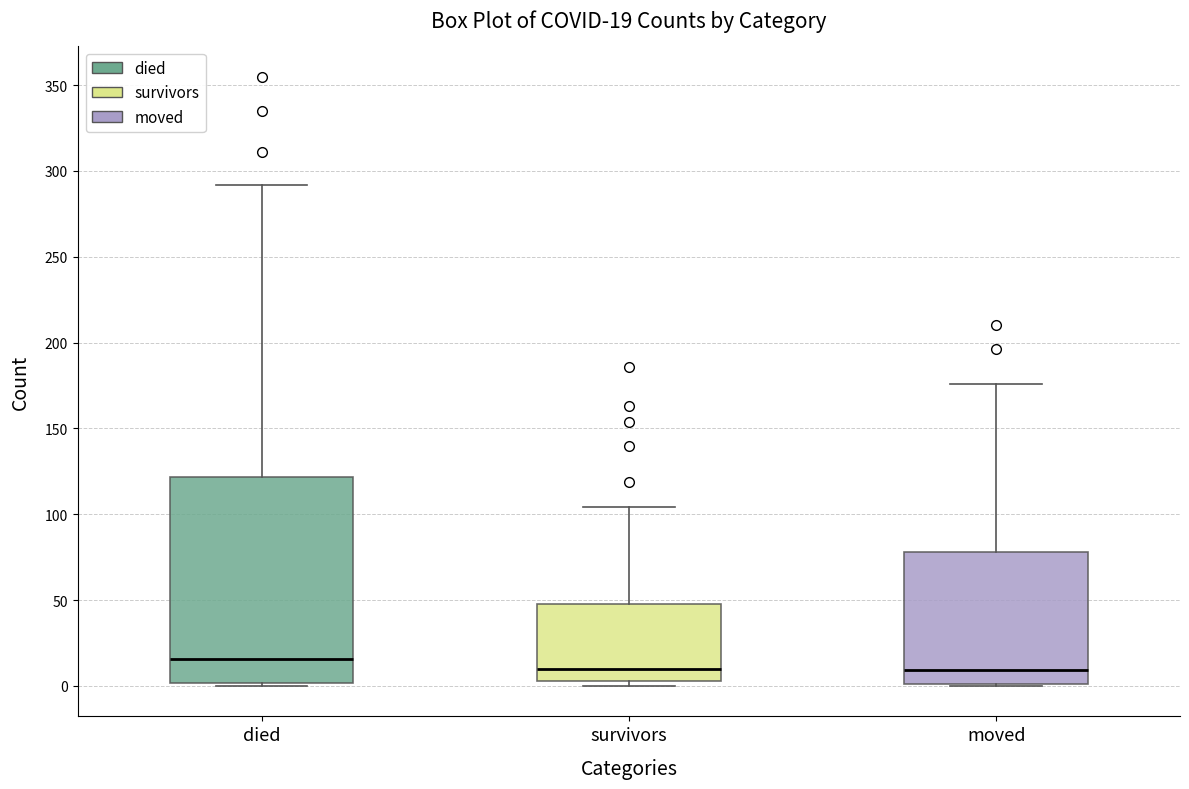

Which box is the tallest, from its lower edge to its upper edge?

died